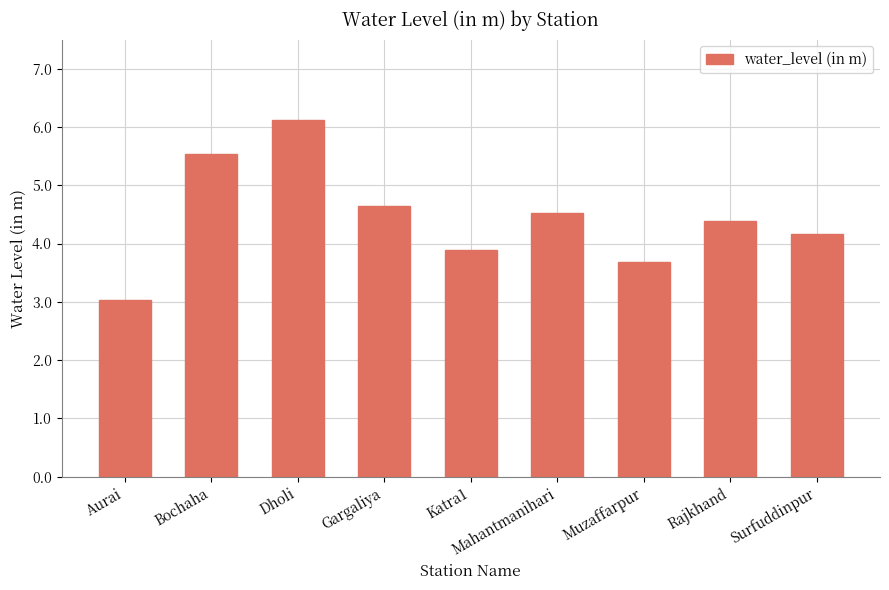

Reading left to right, list all the values displayed in this chart.

3.0	5.5	6.1	4.7	3.9	4.5	3.7	4.4	4.2